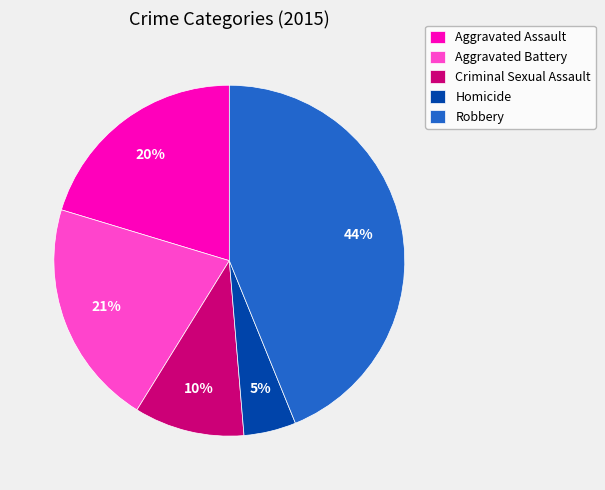

Combined, do Aggravated Assault and Robbery account for over 50%?

Yes